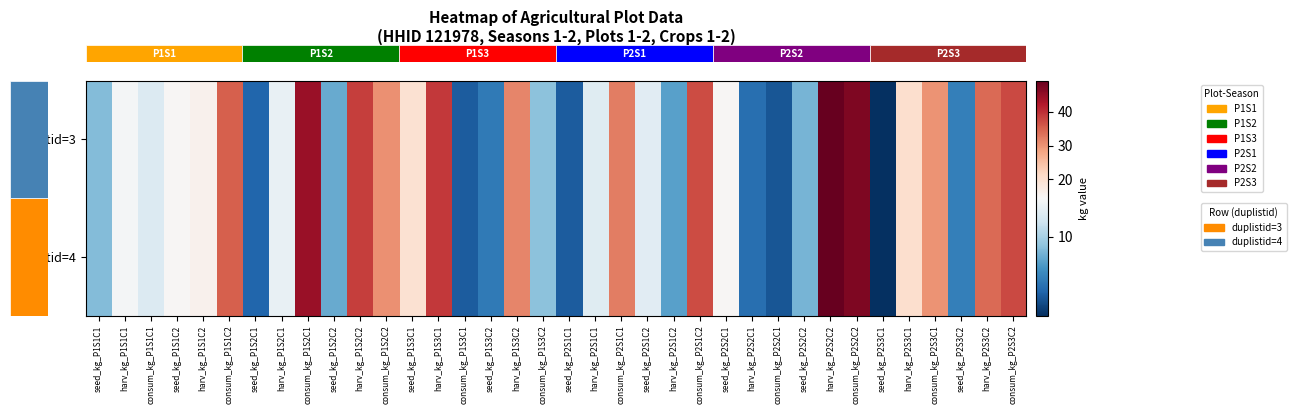

What is the total value across all series at seed_kg_P1S2C1?

7.8